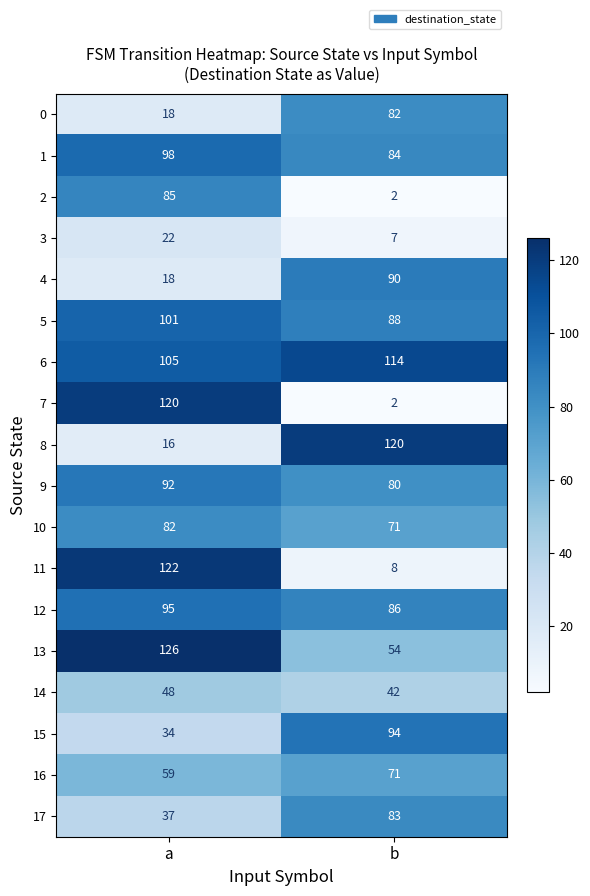

What is the sum of the 0 values at b and a?

100